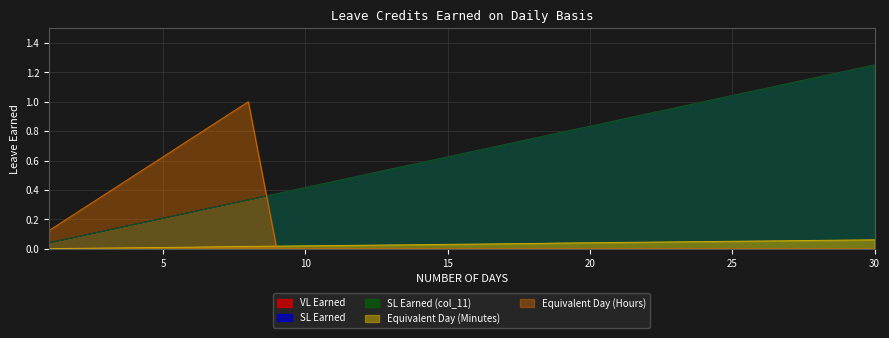

True or false: Equivalent Day (Hours) has a value of -0.4 at 17.

False